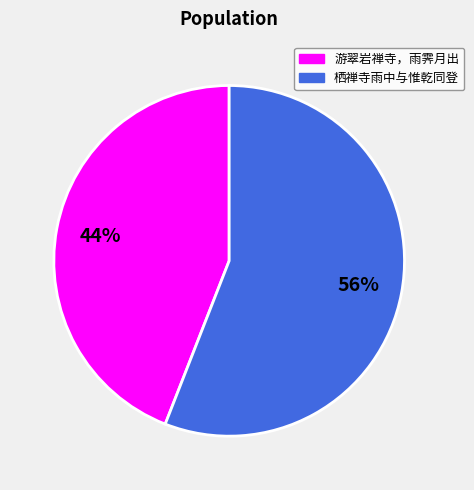

To the nearest percent, what is the average slice percentage?

50%